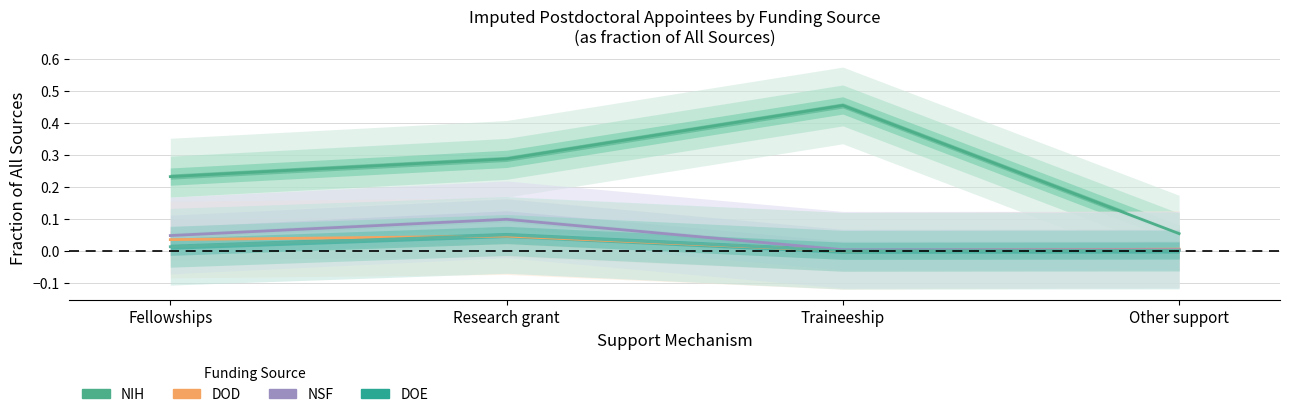

What position from the right is Traineeship?

2